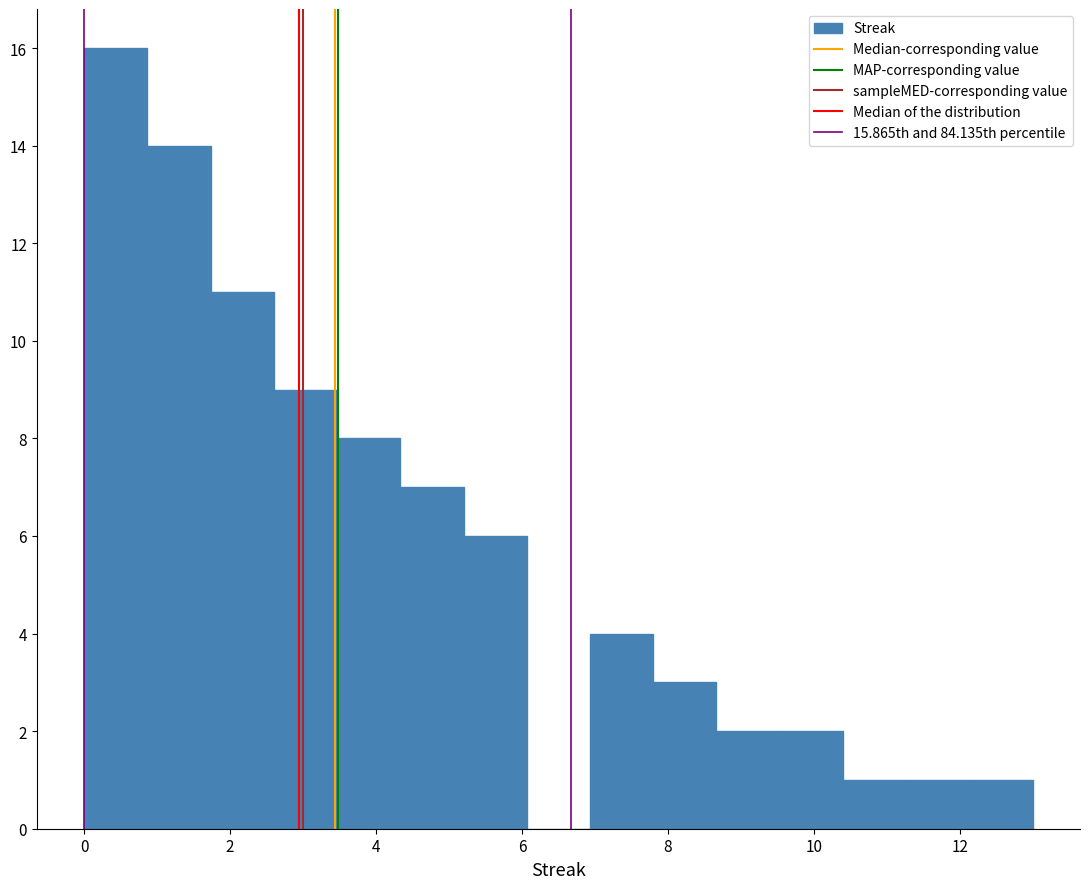

What is the height of the bar covering 9.6 to 10.4 on the x-axis? Neither the bar edges nor the heights are printed on the chart, so give them approximately, as read against the axes.

2